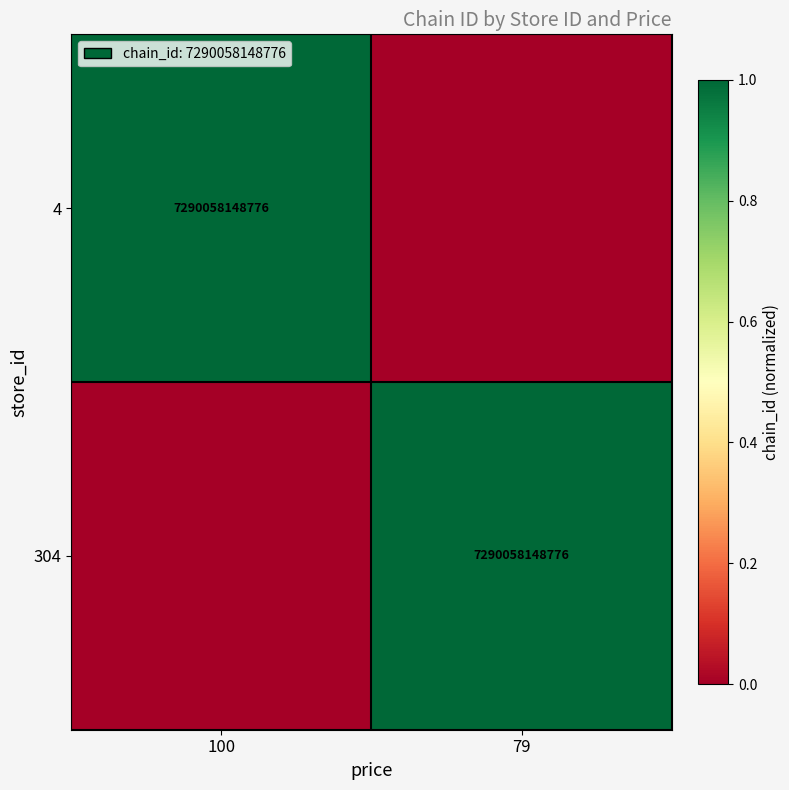

The 304 series shows 1613108650983 at 79. True or false?

False